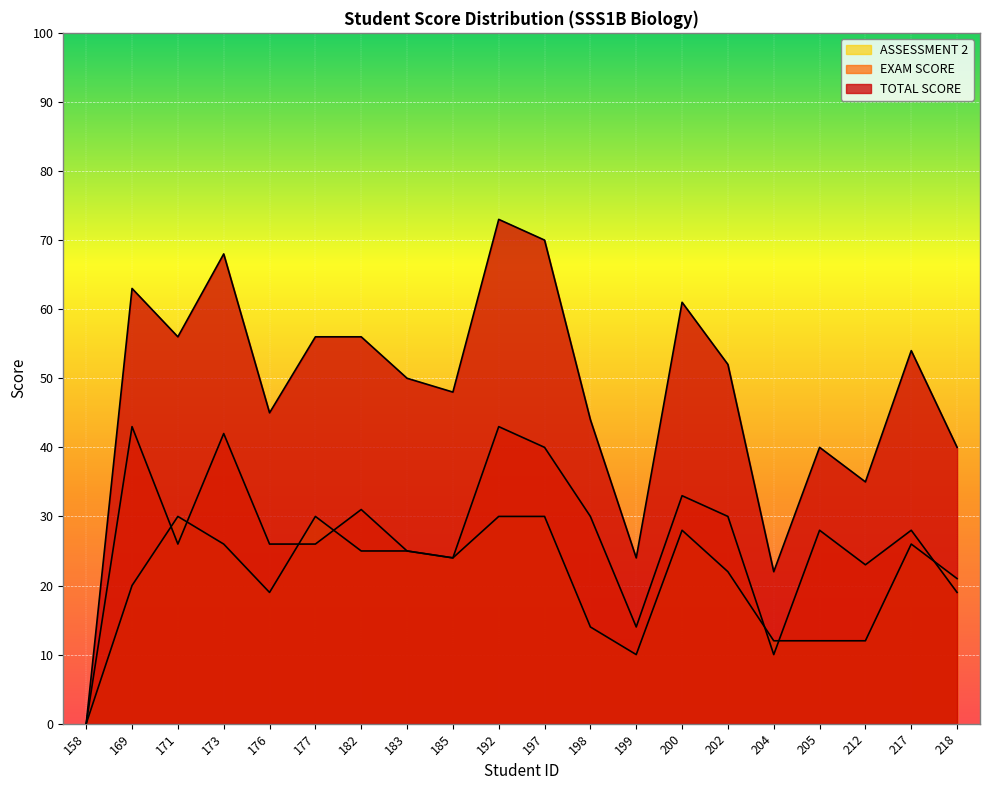

What is the value of the TOTAL SCORE point at the 3rd from the left?

56